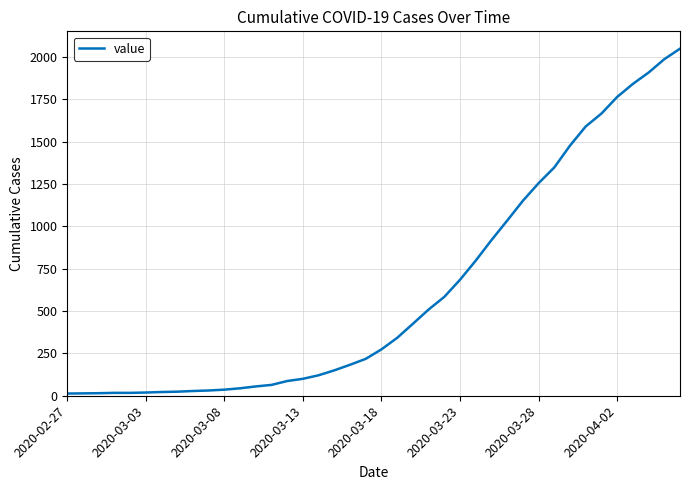

What is the greatest value displayed?

2049